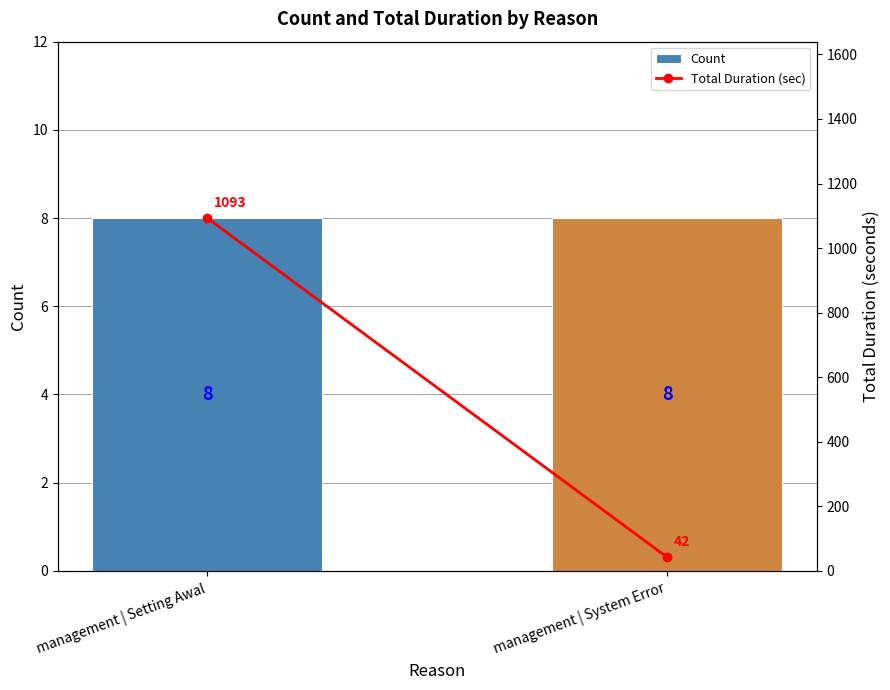

Reading left to right, transcribe all the data shown in this chart.

Count: management | Setting Awal=8	management | System Error=8
Total Duration (sec): management | Setting Awal=1093	management | System Error=42